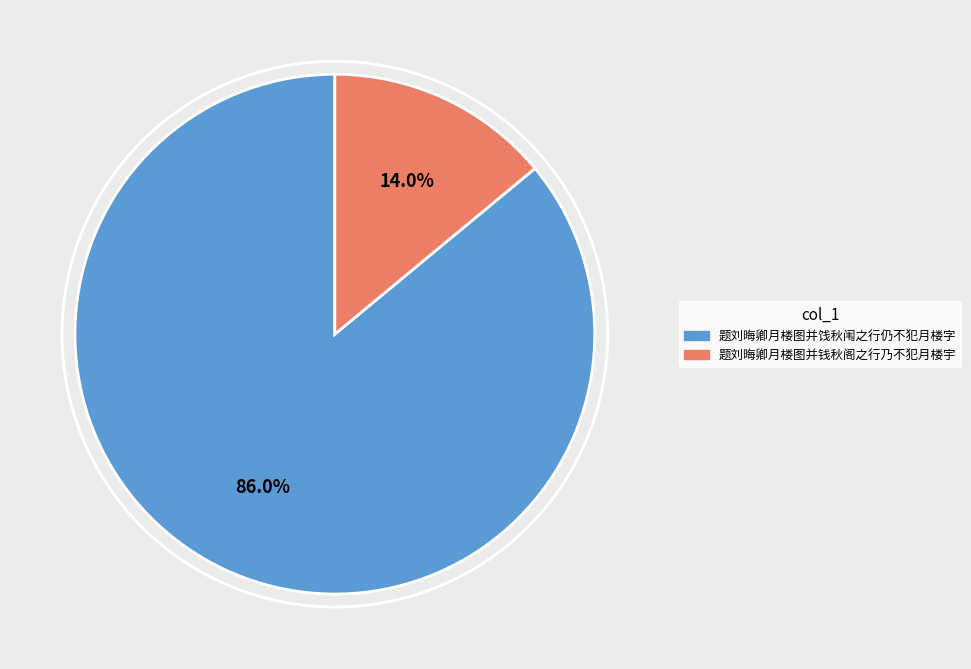

Is it true that 题刘晦卿月楼图并钱秋阁之行乃不犯月楼宇 is 22% of the pie?

False